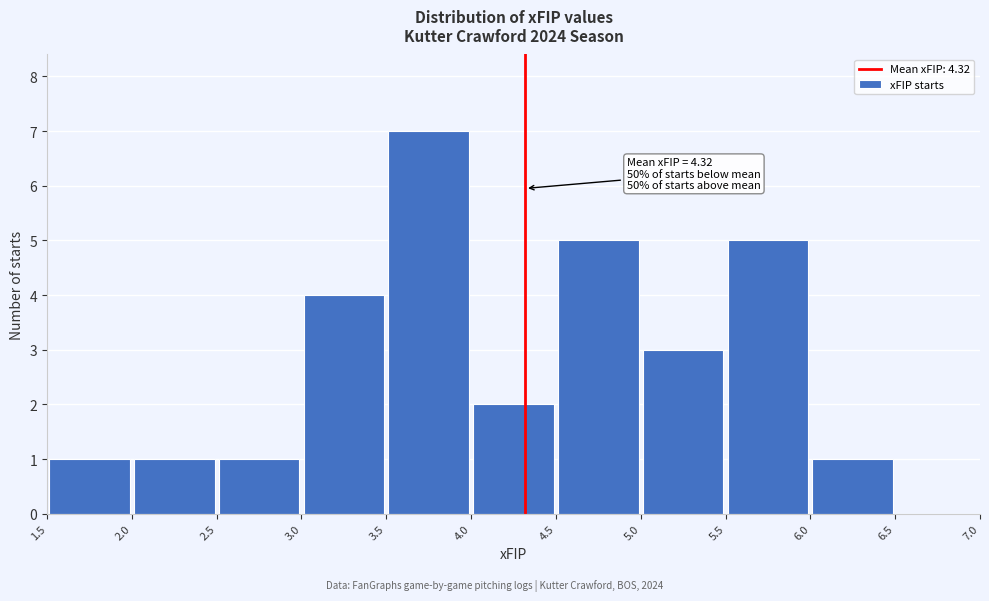

Over which range of the x-axis is the bar tallest?

3.5 to 4.0